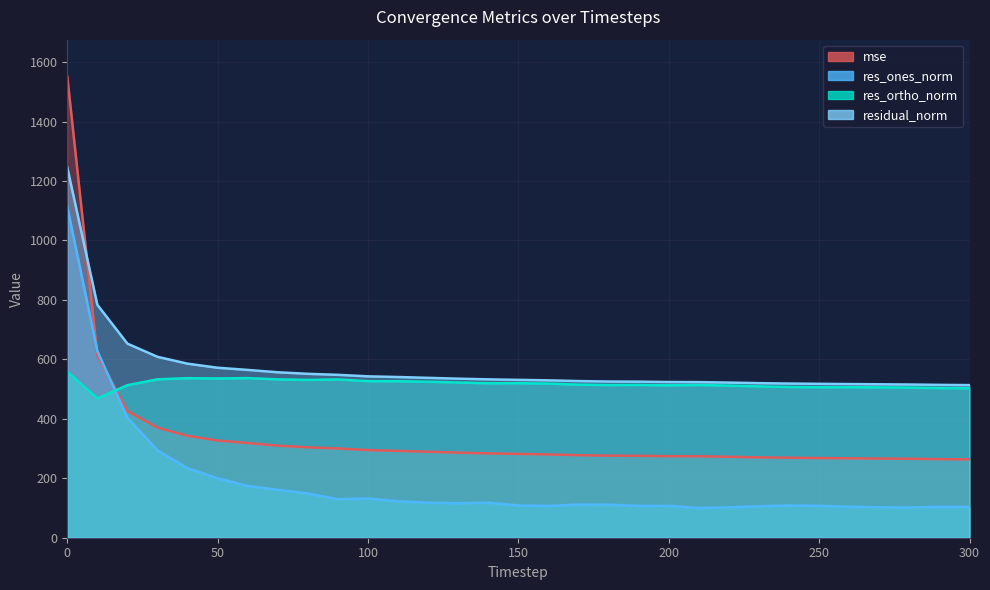

How many distinct data groups are displayed?

4